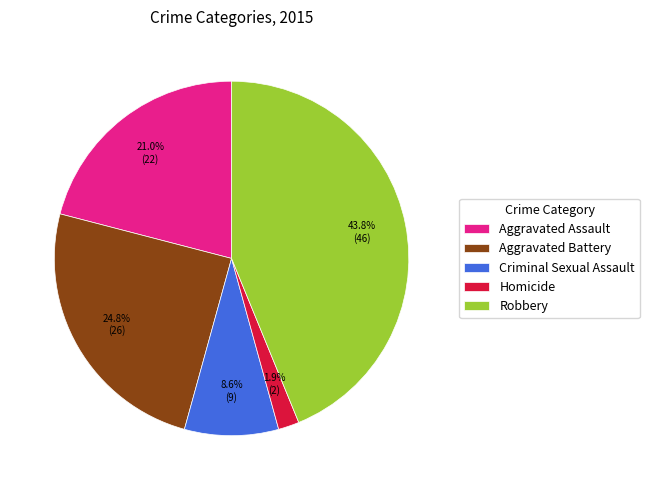

To the nearest percent, what is the average slice percentage?

20%